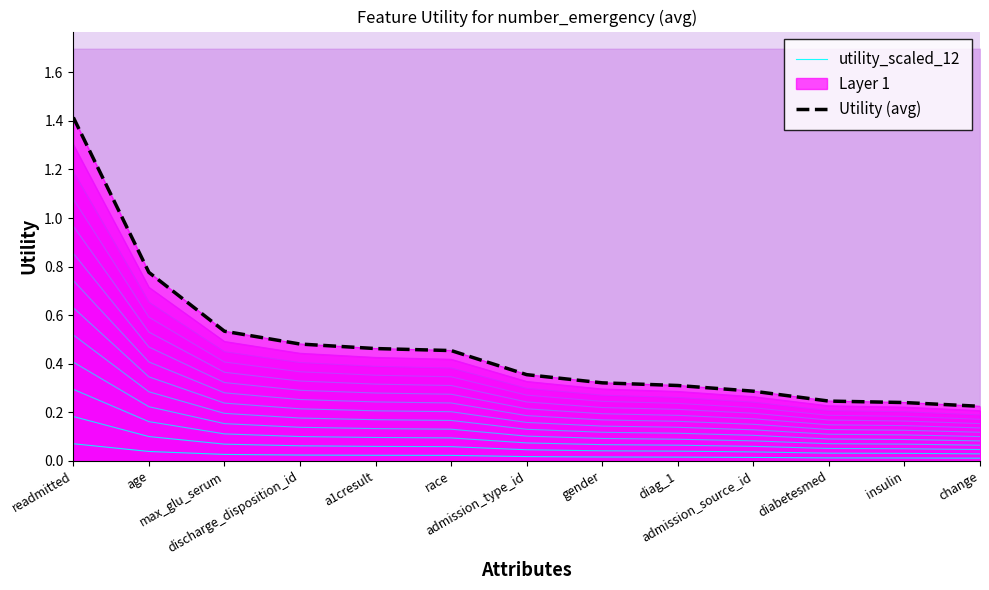

What is the difference between the maximum and minimum values in the utility_scaled_12 series?

0.1